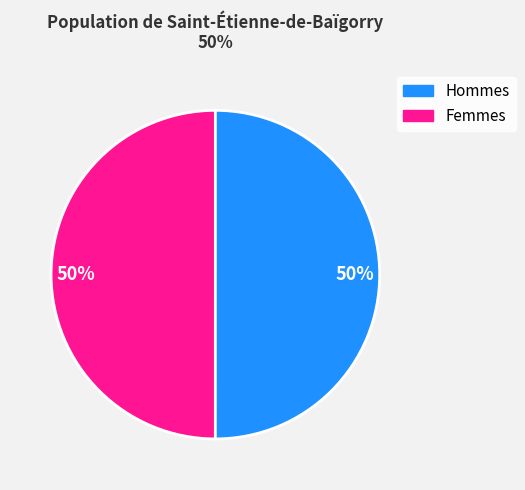

Count the number of slices in the pie.

2